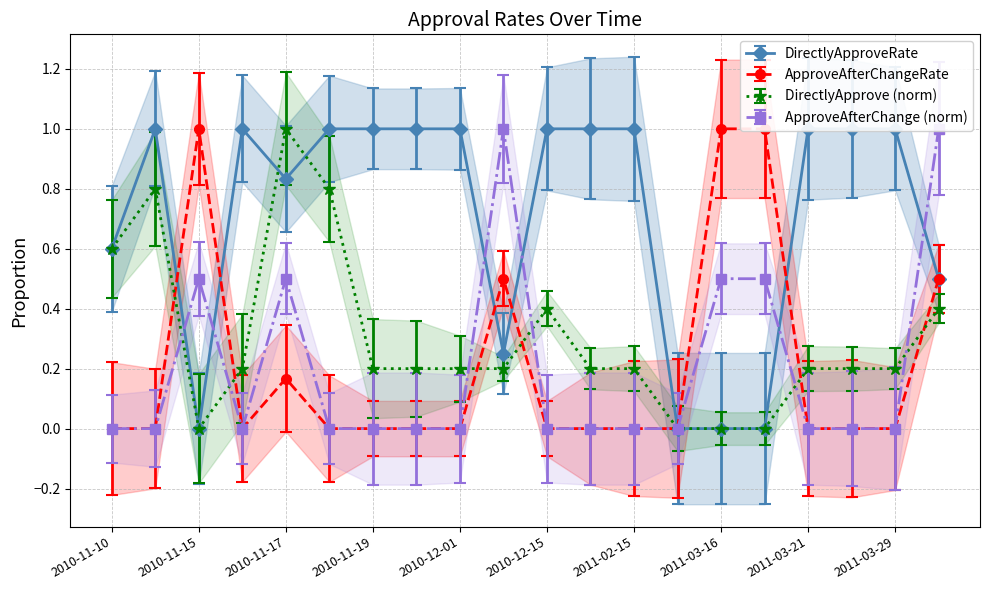

How many interior local peaks does the DirectlyApprove series have?

3